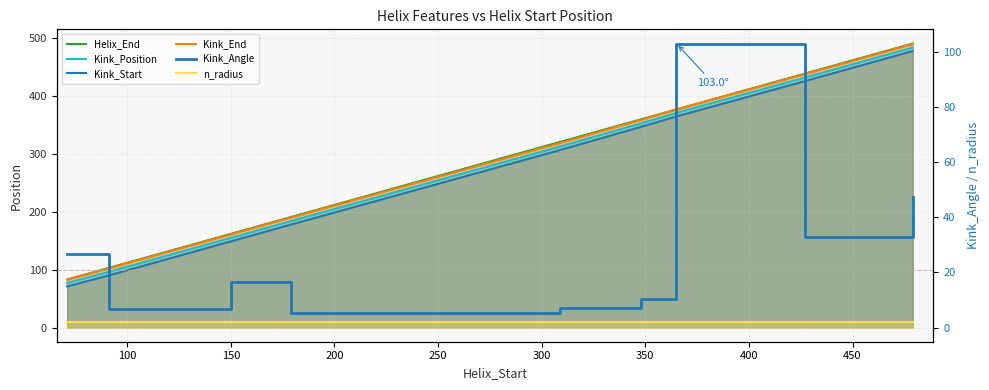

Which series has the widest spread of values?

Helix_End